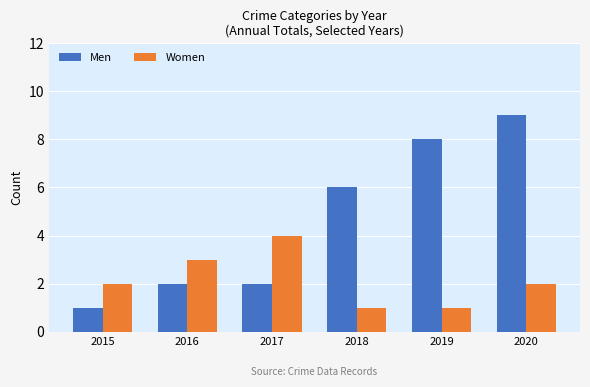

Which category has the highest value in the Men series?

2020